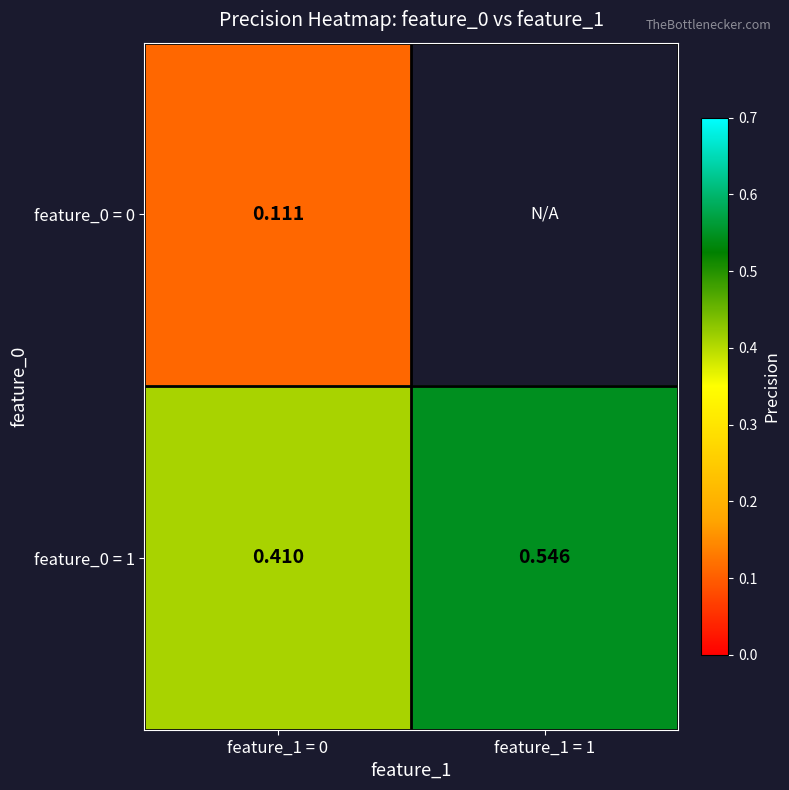

Where is feature_0 = 1 nearest to the value 0?

feature_1 = 0